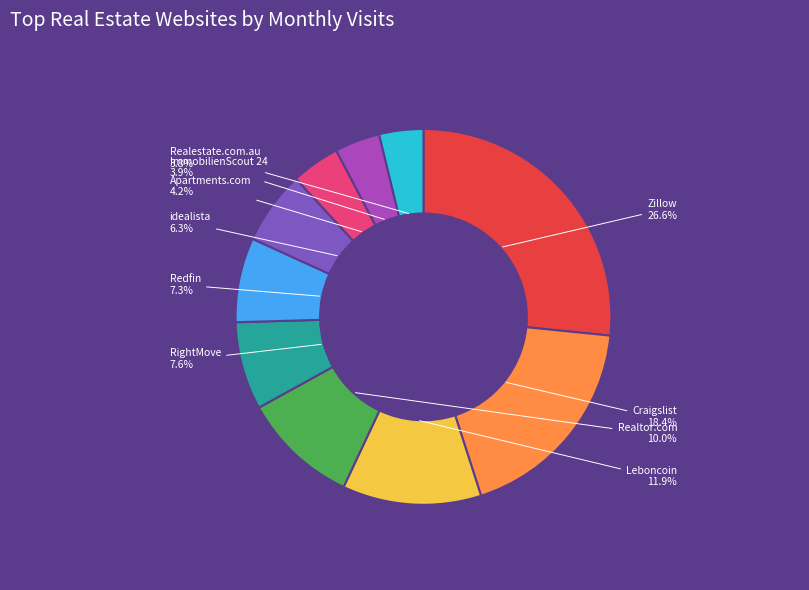

Which slice is the largest?

Zillow